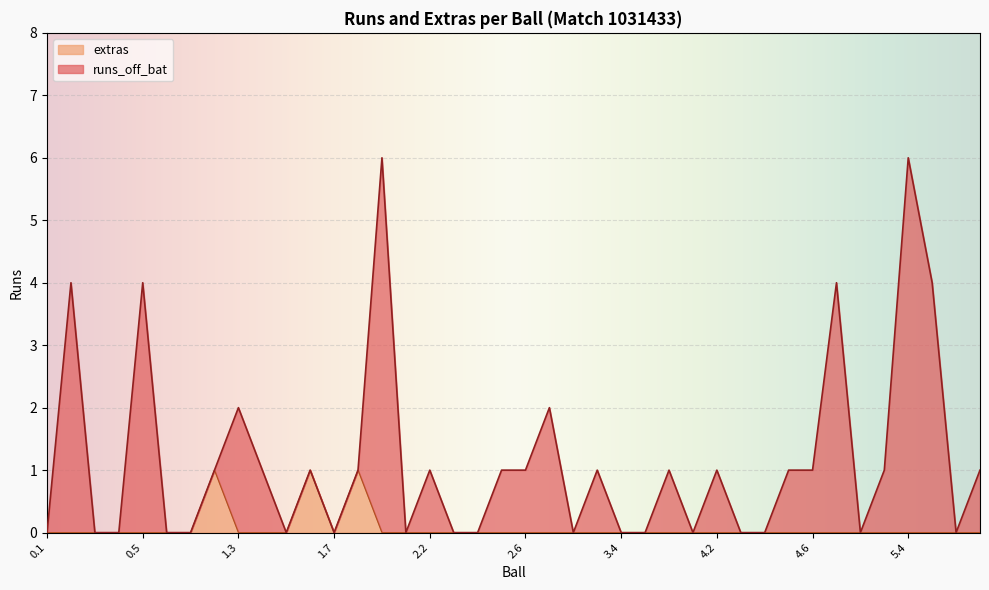

At which category does the chart reach its minimum across all series?

0.1